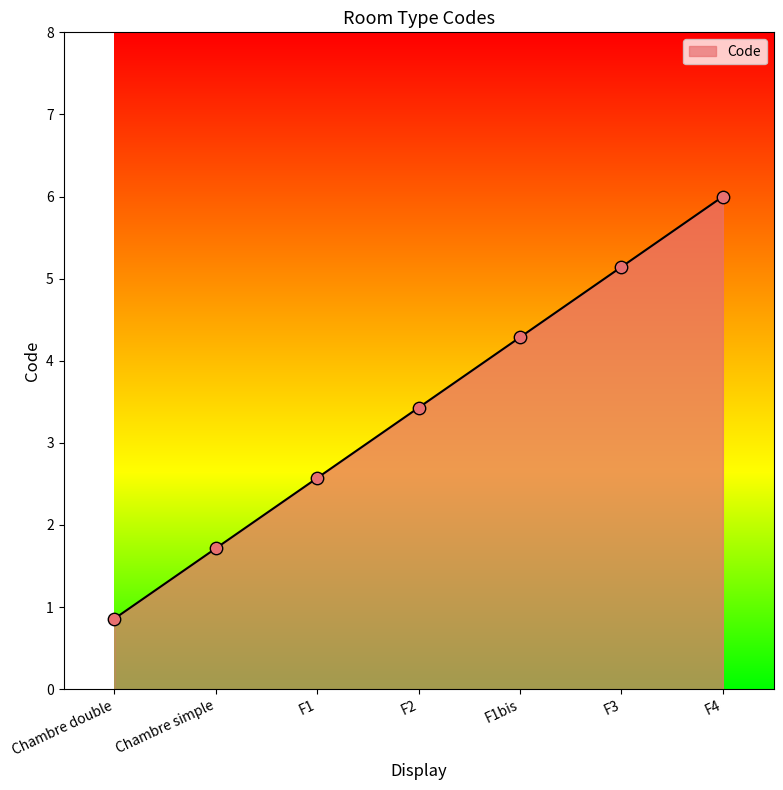

What is the change in value from Chambre double to F4?

+5.1